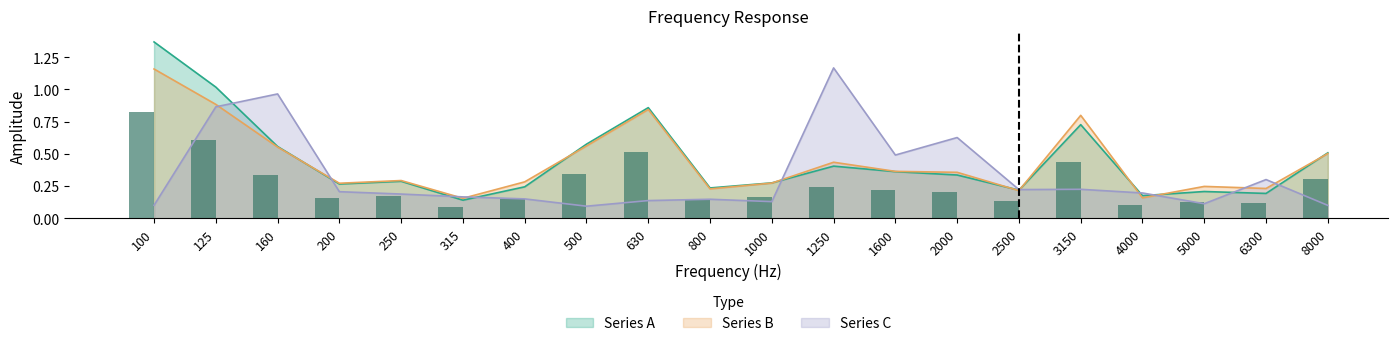

Which series has the largest range (max minus min)?

Series A